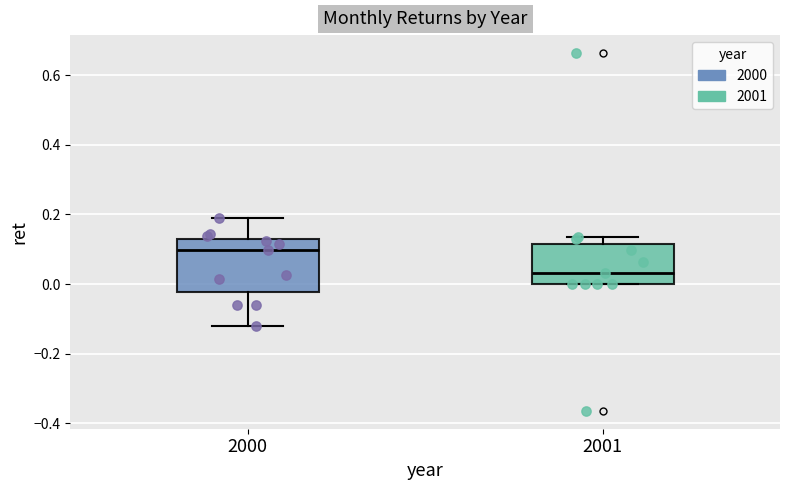

Where does the median line of the box at x = 2001 sit on the y-axis? The values are not printed on the chart, so give them approximately, as read against the axis.

0.04